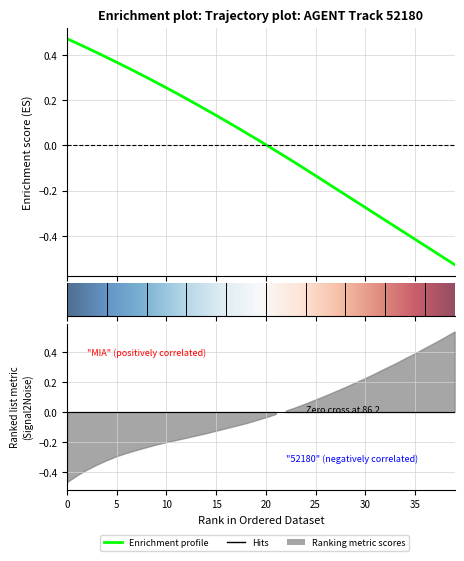

How many lines are shown in the chart?

1